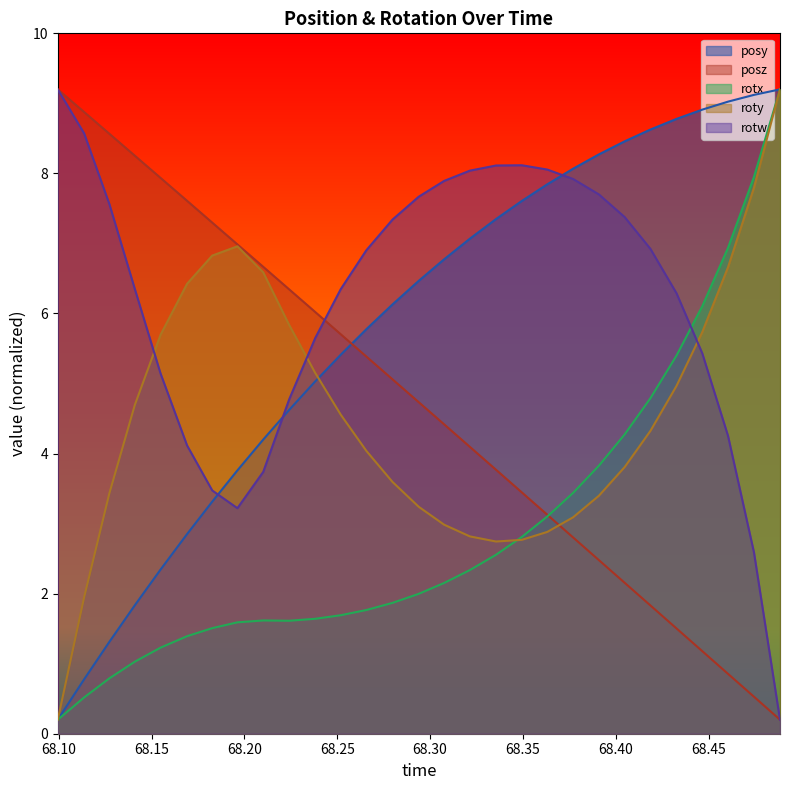

Which series ends up on top after the final intersection of rotw and roty?

roty